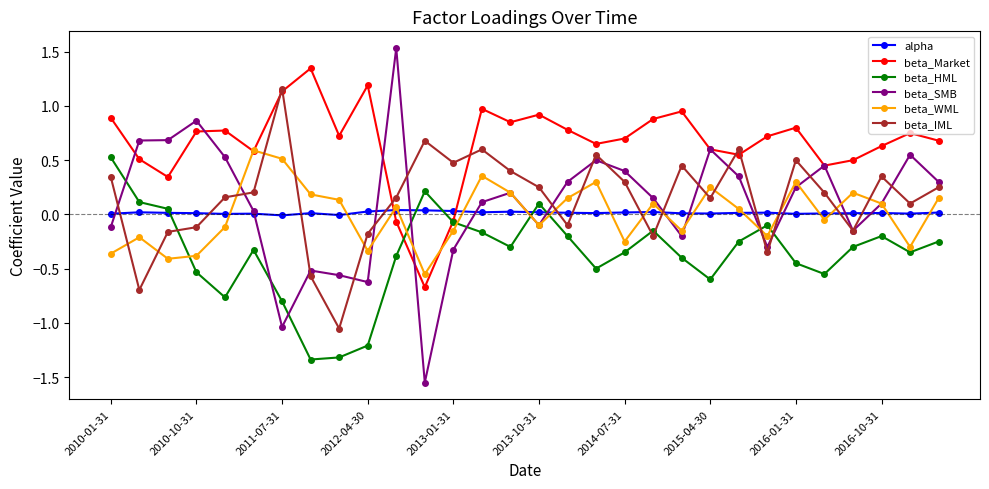

What are all the series names shown in the legend?

alpha, beta_Market, beta_HML, beta_SMB, beta_WML, beta_IML